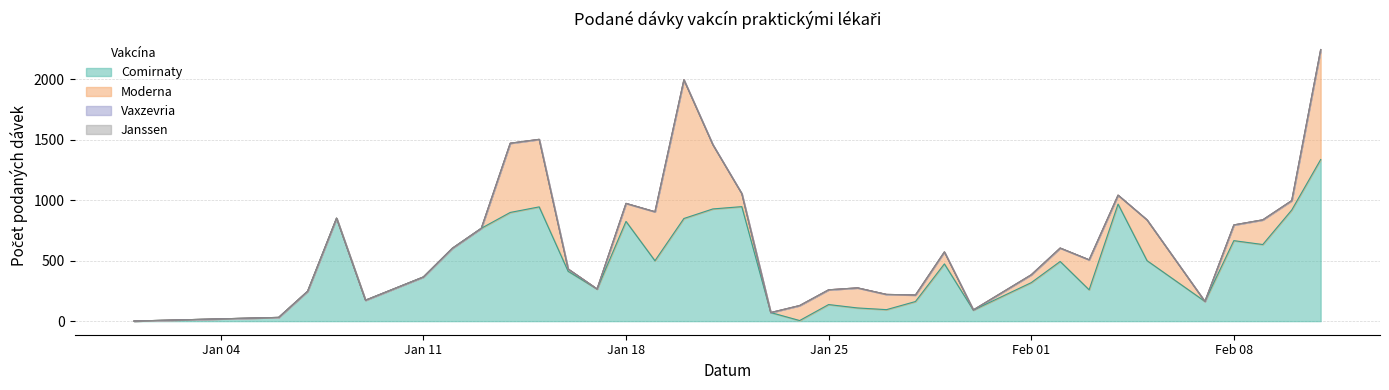

What is the spread (max minus min) of values at 23.01.2021?

71